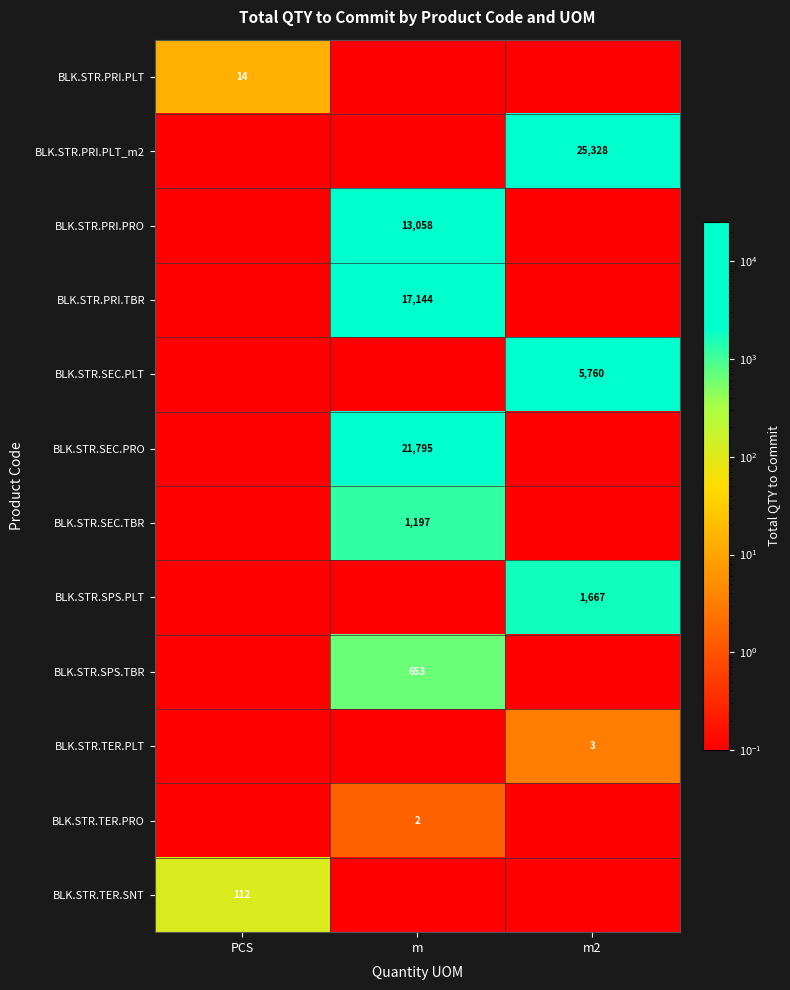

True or false: BLK.STR.PRI.TBR has a value of 6933.0 at m.

False